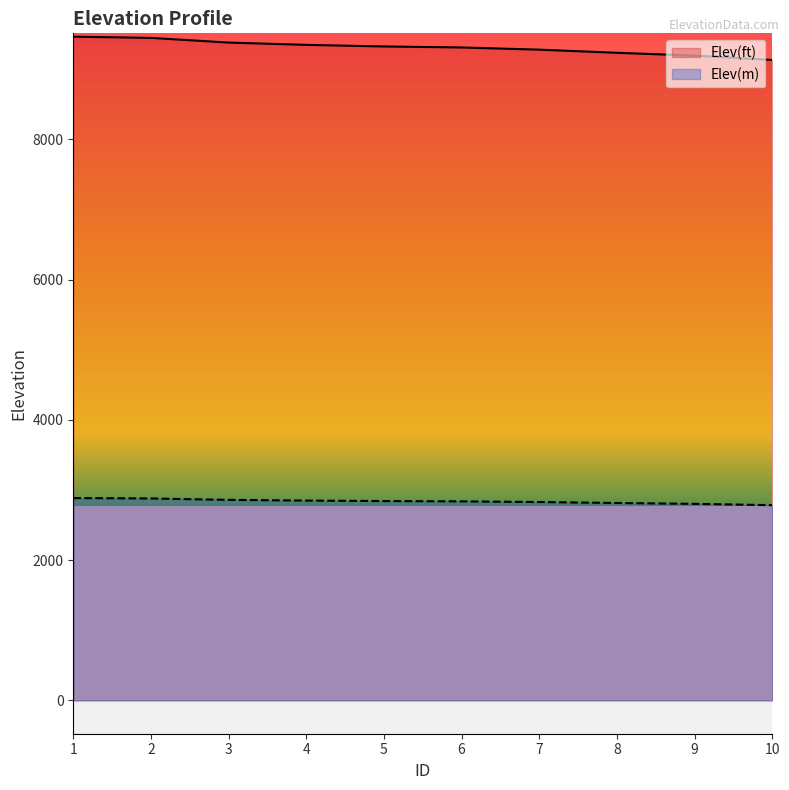

At 4, list the series in order from smallest to largest.

Elev(m), Elev(ft)